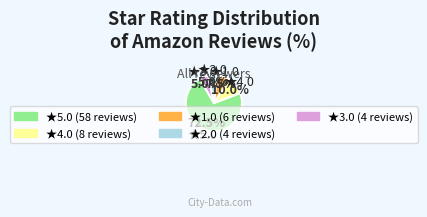

Is there any slice that represents more than half of the pie?

Yes